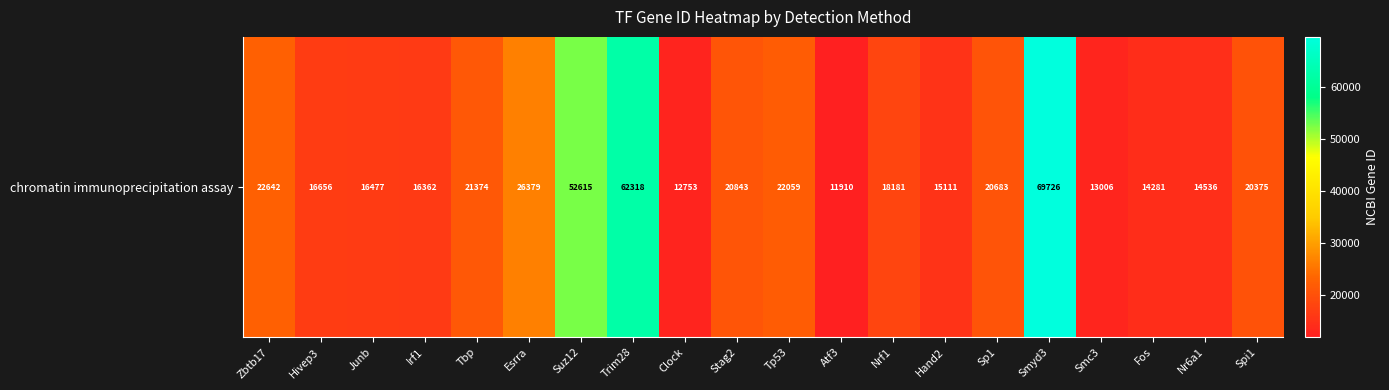

Between Irf1 and Junb, which is larger?

Junb